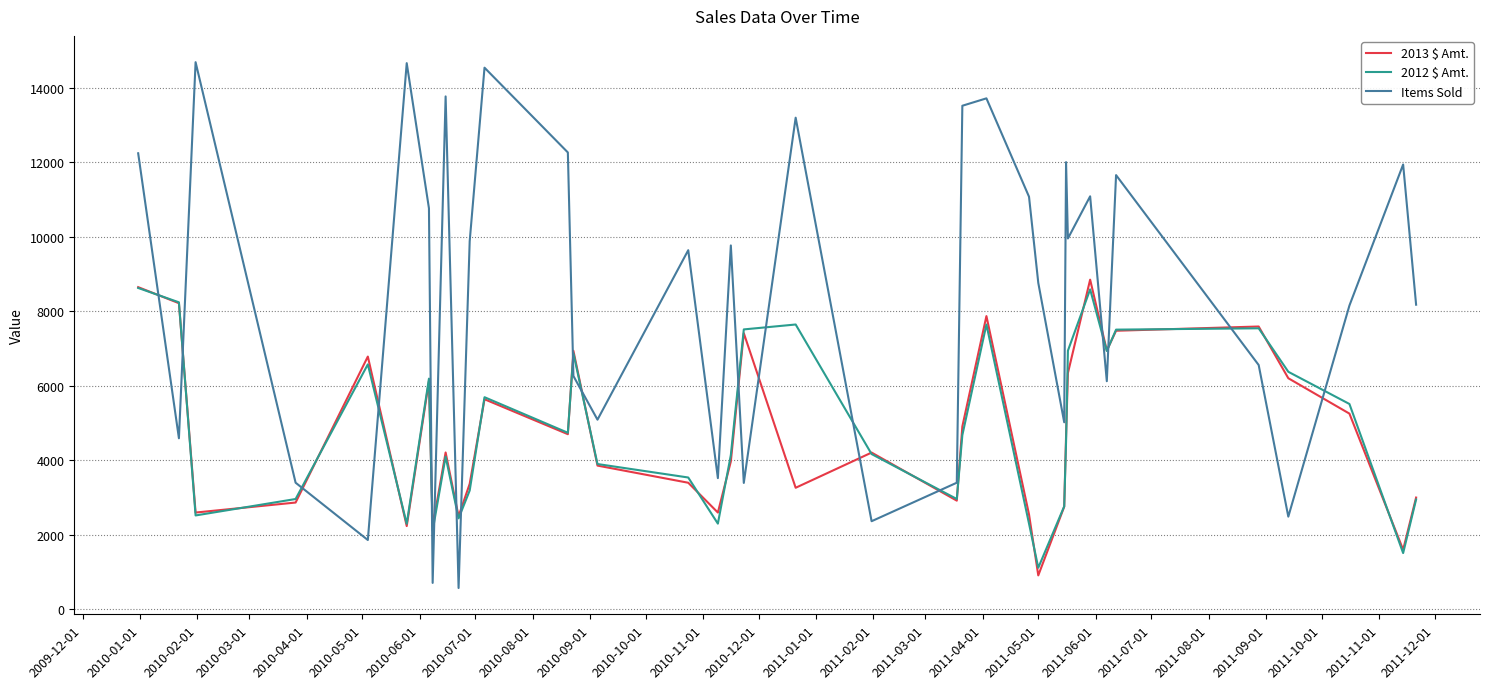

Rank the series by their maximum value, from highest to lowest.

Items Sold, 2013 $ Amt., 2012 $ Amt.